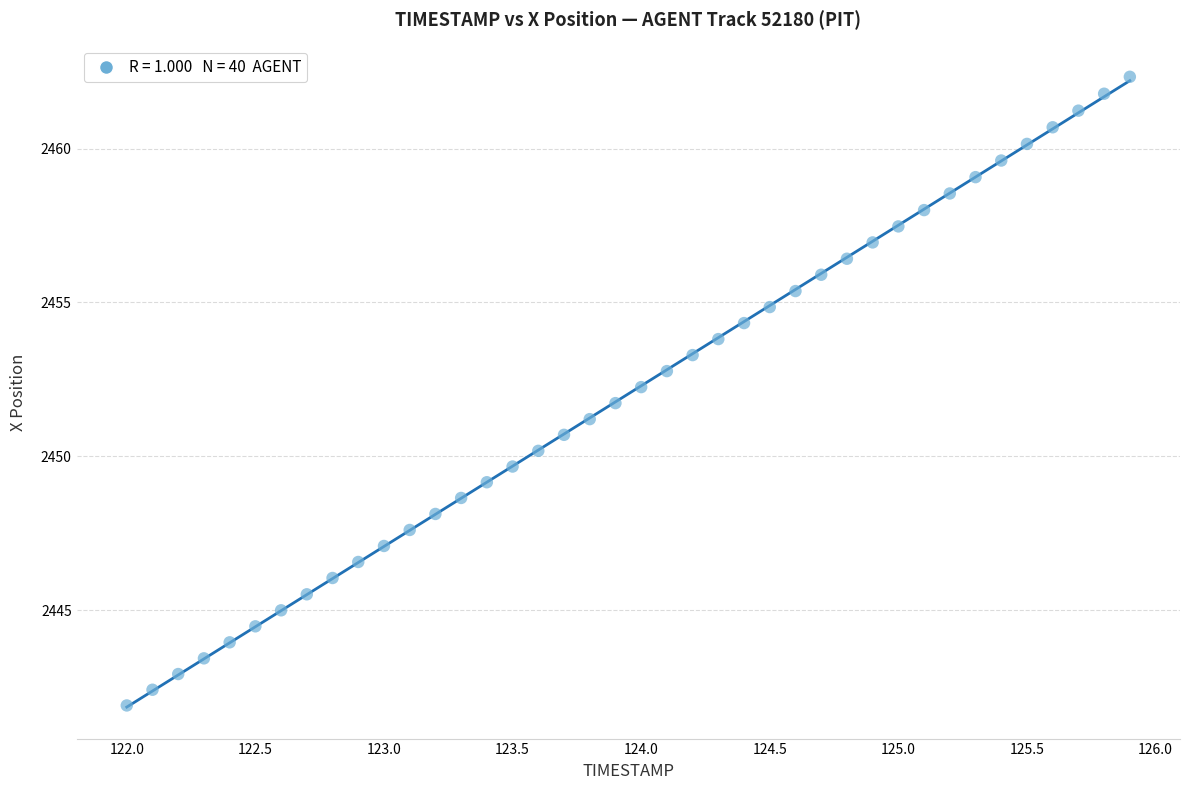

What is the range of X values (max minus min)?

3.9